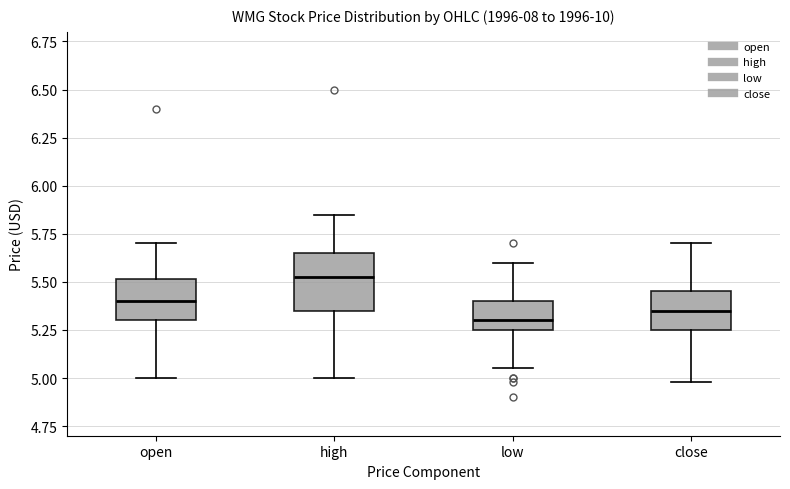

Reading left to right, read every box against the y-axis: the position of its median line, the range the box covers, and the ends of its whiskers. The values are not printed on the chart, so give them approximately, as read against the axis.

open: median 5.40, box 5.30 to 5.50, whiskers 5.00 to 5.70
high: median 5.55, box 5.35 to 5.65, whiskers 5.00 to 5.85
low: median 5.30, box 5.25 to 5.40, whiskers 5.05 to 5.60
close: median 5.35, box 5.25 to 5.45, whiskers 5.00 to 5.70